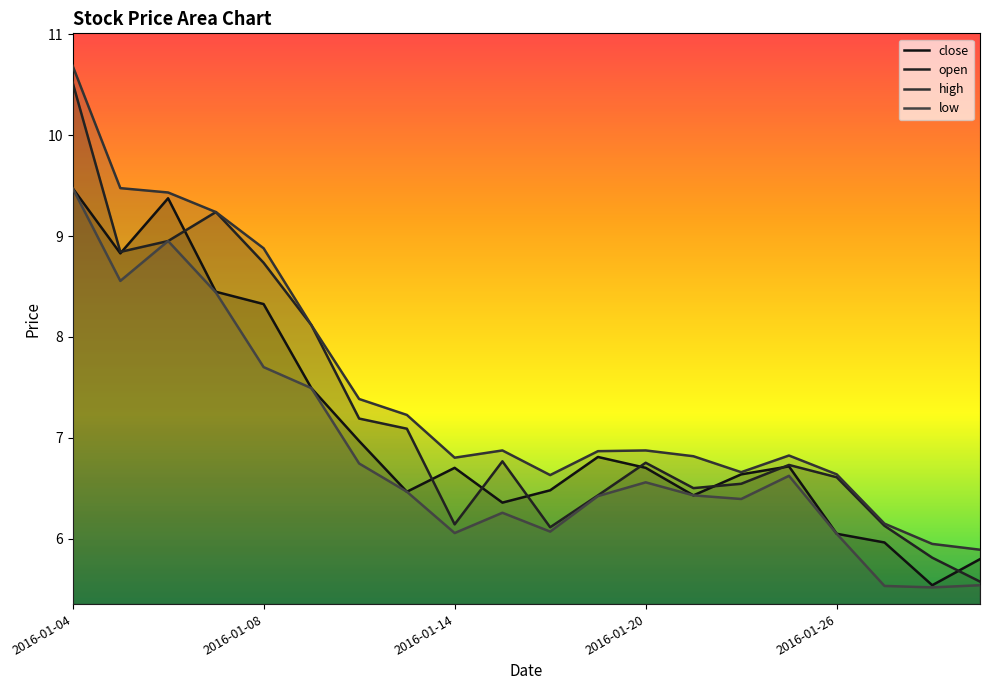

Reading right to left, what are all the values shown in this chart?

close: 2016-01-29=5.8	2016-01-28=5.5	2016-01-27=6.0	2016-01-26=6.0	2016-01-25=6.7	2016-01-22=6.6	2016-01-21=6.4	2016-01-20=6.7	2016-01-19=6.8	2016-01-18=6.5	2016-01-15=6.4	2016-01-14=6.7	2016-01-13=6.5	2016-01-12=7.0	2016-01-11=7.5	2016-01-08=8.3	2016-01-07=8.4	2016-01-06=9.4	2016-01-05=8.8	2016-01-04=9.5
open: 2016-01-29=5.6	2016-01-28=5.8	2016-01-27=6.1	2016-01-26=6.6	2016-01-25=6.7	2016-01-22=6.5	2016-01-21=6.5	2016-01-20=6.8	2016-01-19=6.4	2016-01-18=6.1	2016-01-15=6.8	2016-01-14=6.1	2016-01-13=7.1	2016-01-12=7.2	2016-01-11=8.1	2016-01-08=8.7	2016-01-07=9.2	2016-01-06=9.0	2016-01-05=8.8	2016-01-04=10.5
high: 2016-01-29=5.9	2016-01-28=5.9	2016-01-27=6.1	2016-01-26=6.6	2016-01-25=6.8	2016-01-22=6.7	2016-01-21=6.8	2016-01-20=6.9	2016-01-19=6.9	2016-01-18=6.6	2016-01-15=6.9	2016-01-14=6.8	2016-01-13=7.2	2016-01-12=7.4	2016-01-11=8.1	2016-01-08=8.9	2016-01-07=9.2	2016-01-06=9.4	2016-01-05=9.5	2016-01-04=10.7
low: 2016-01-29=5.5	2016-01-28=5.5	2016-01-27=5.5	2016-01-26=6.0	2016-01-25=6.6	2016-01-22=6.4	2016-01-21=6.4	2016-01-20=6.6	2016-01-19=6.4	2016-01-18=6.1	2016-01-15=6.3	2016-01-14=6.1	2016-01-13=6.5	2016-01-12=6.7	2016-01-11=7.5	2016-01-08=7.7	2016-01-07=8.4	2016-01-06=9.0	2016-01-05=8.6	2016-01-04=9.5